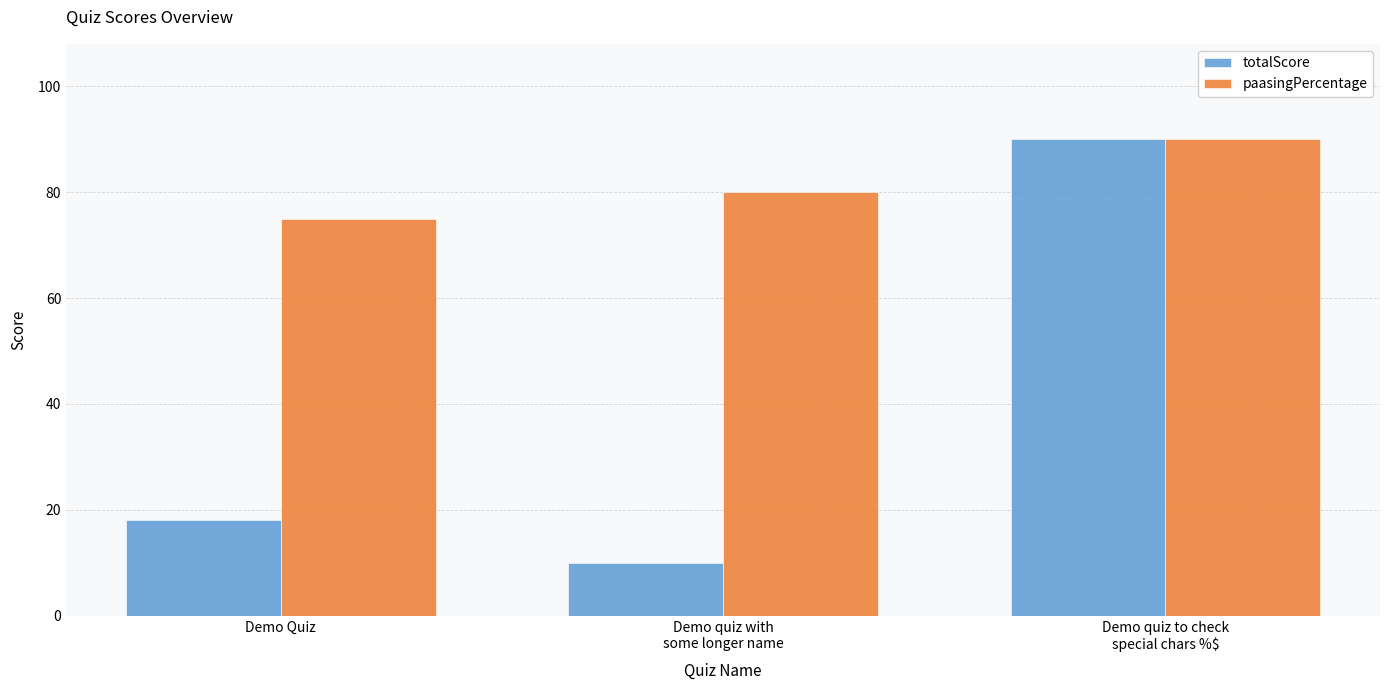

Rank the series by their average value, from highest to lowest.

paasingPercentage, totalScore